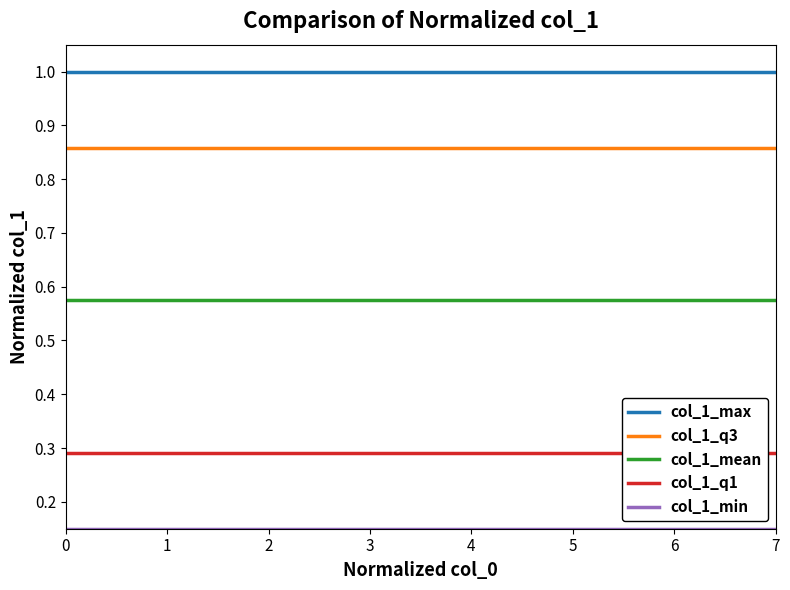

What is the highest value of the col_1_max series?

1.0